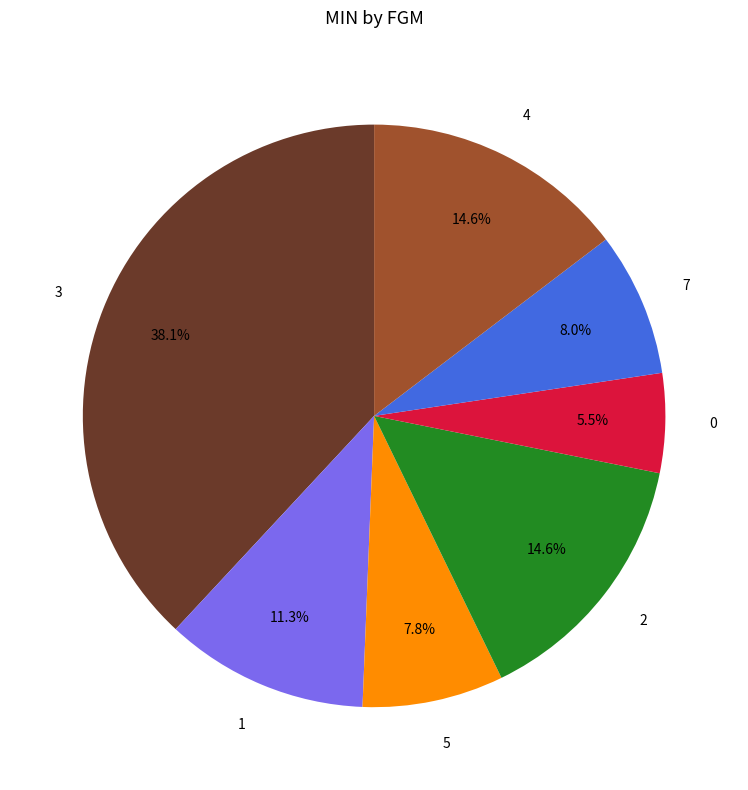

Between 3 and 0, which is larger?

3